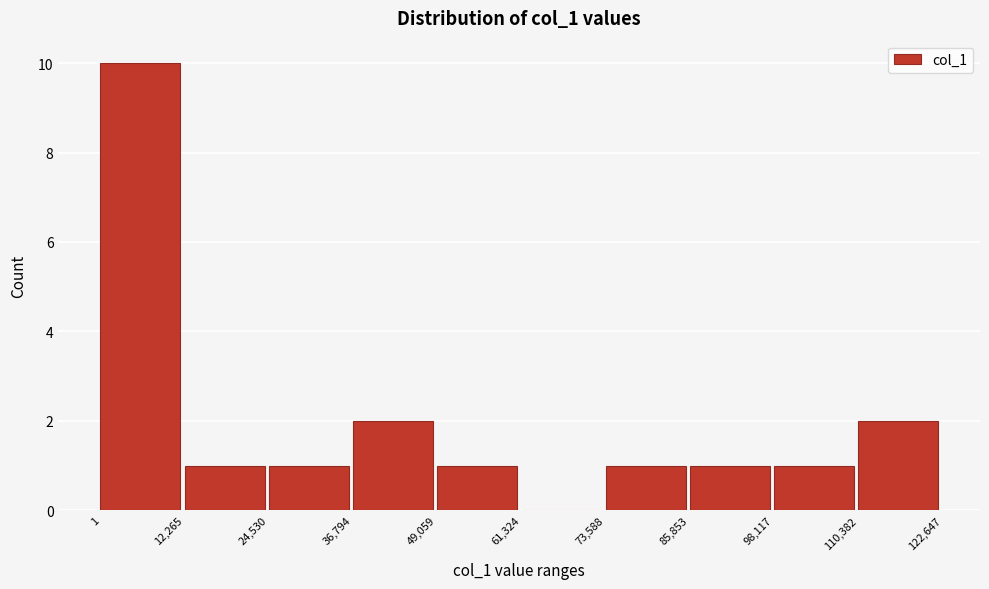

Over which range of the x-axis is the bar tallest?

1 to 12,265